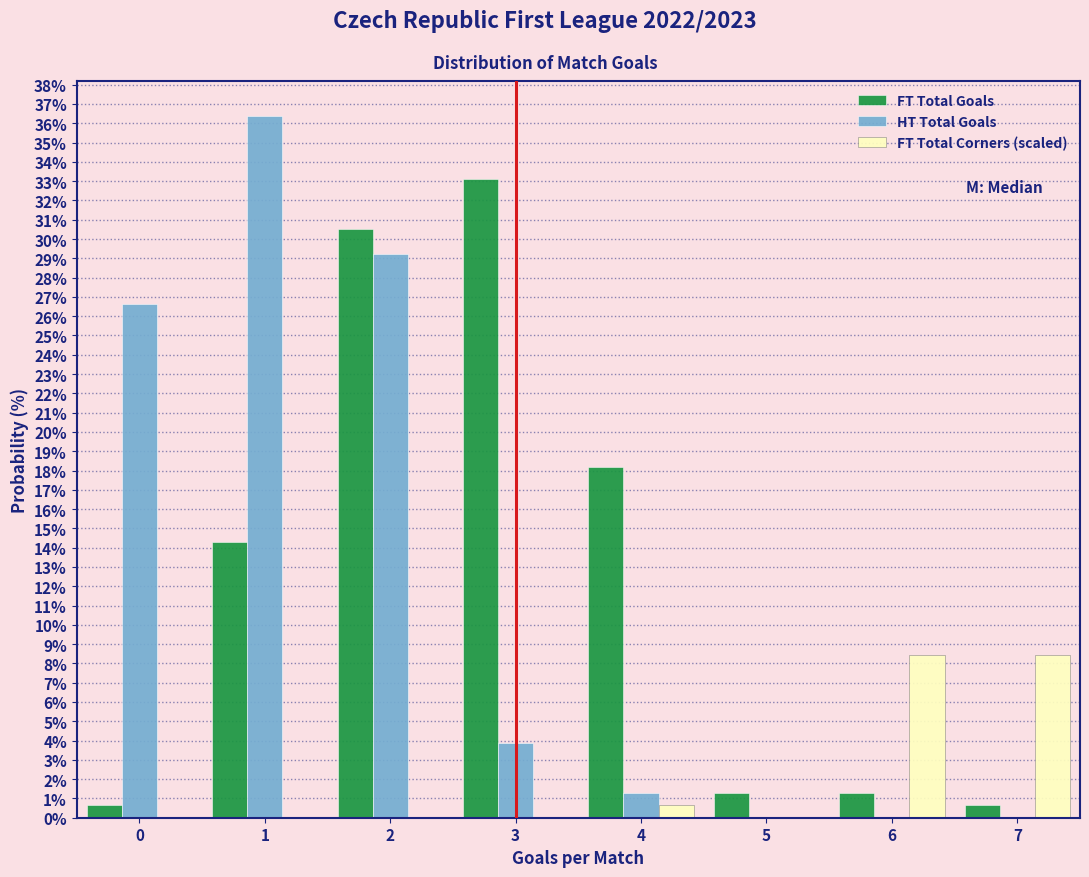

Reading left to right, list every range on the x-axis with the height of the bar of each series over it. The values are not printed on the chart, so give them approximately, as read against the axis.

-0.5 to 0.5: FT Total Goals=0.6	HT Total Goals=26.6	FT Total Corners (scaled)=0
0.5 to 1.5: FT Total Goals=14.3	HT Total Goals=36.4	FT Total Corners (scaled)=0
1.5 to 2.5: FT Total Goals=30.5	HT Total Goals=29.2	FT Total Corners (scaled)=0
2.5 to 3.5: FT Total Goals=33.1	HT Total Goals=3.9	FT Total Corners (scaled)=0
3.5 to 4.5: FT Total Goals=18.2	HT Total Goals=1.3	FT Total Corners (scaled)=0.6
4.5 to 5.5: FT Total Goals=1.3	HT Total Goals=0	FT Total Corners (scaled)=0
5.5 to 6.5: FT Total Goals=1.3	HT Total Goals=0	FT Total Corners (scaled)=8.4
6.5 to 7.5: FT Total Goals=0.6	HT Total Goals=0	FT Total Corners (scaled)=8.4